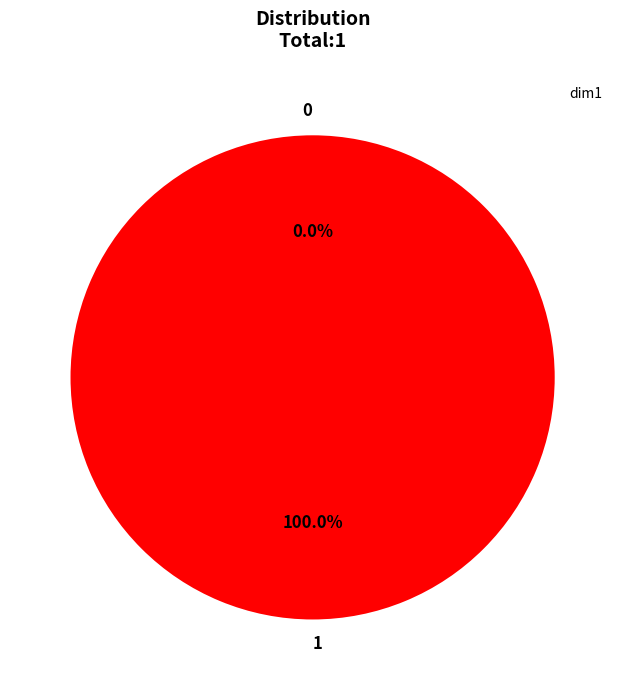

Does 0 account for over 50% of the chart?

No